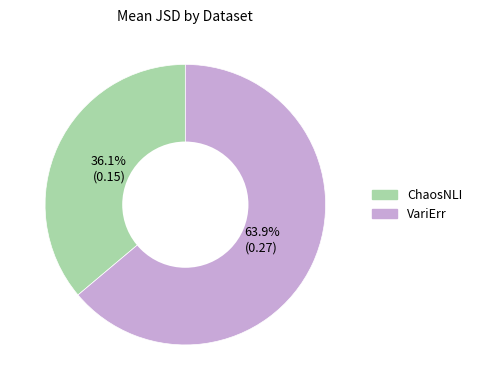

To the nearest percent, what is the difference between the VariErr and ChaosNLI slice percentages?

28%